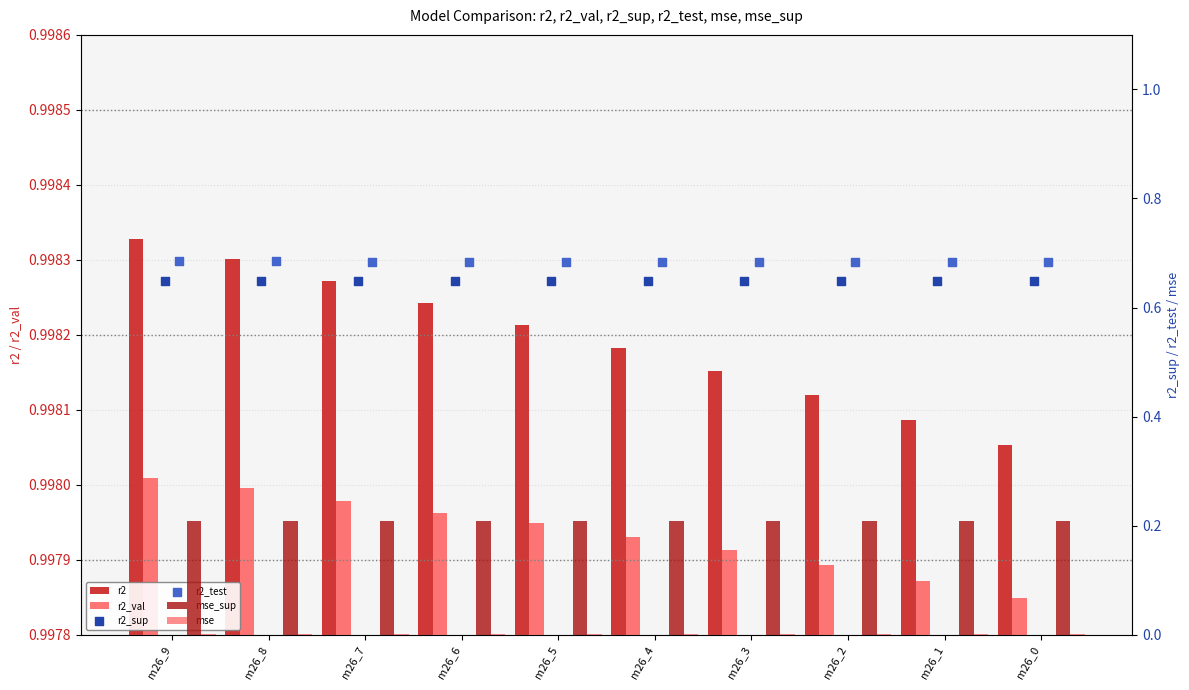

Is the value of mse_sup at m26_7 greater than the value of r2 at m26_1?

No